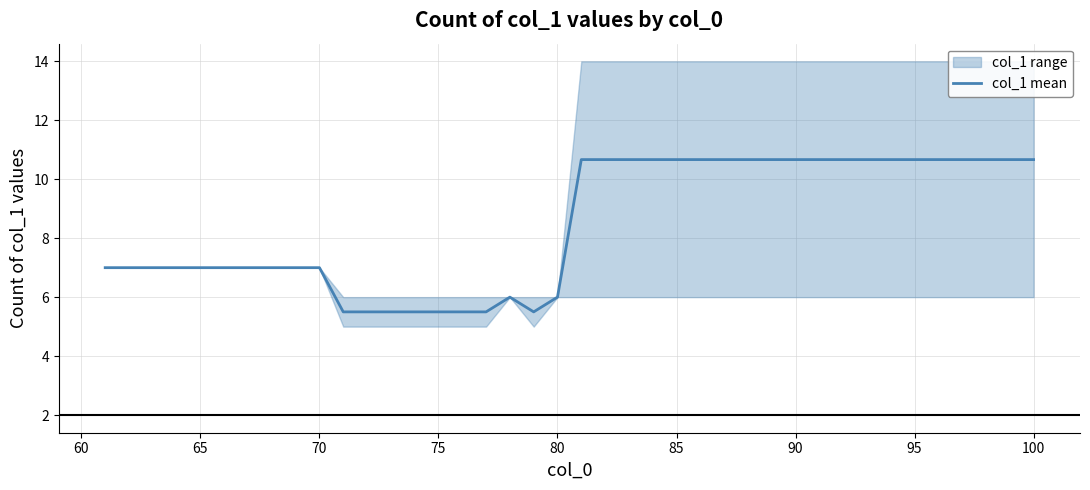

How many interior local valleys (lower than both neighbors) does the data have?

1